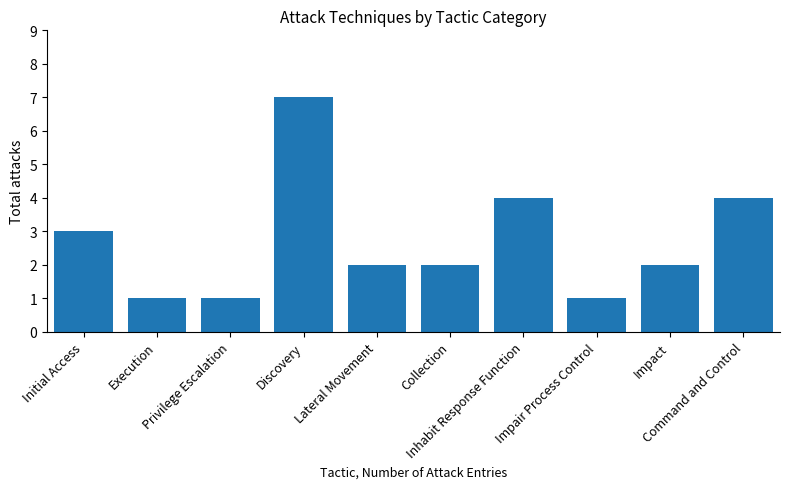

What is the minimum value shown in the chart?

1